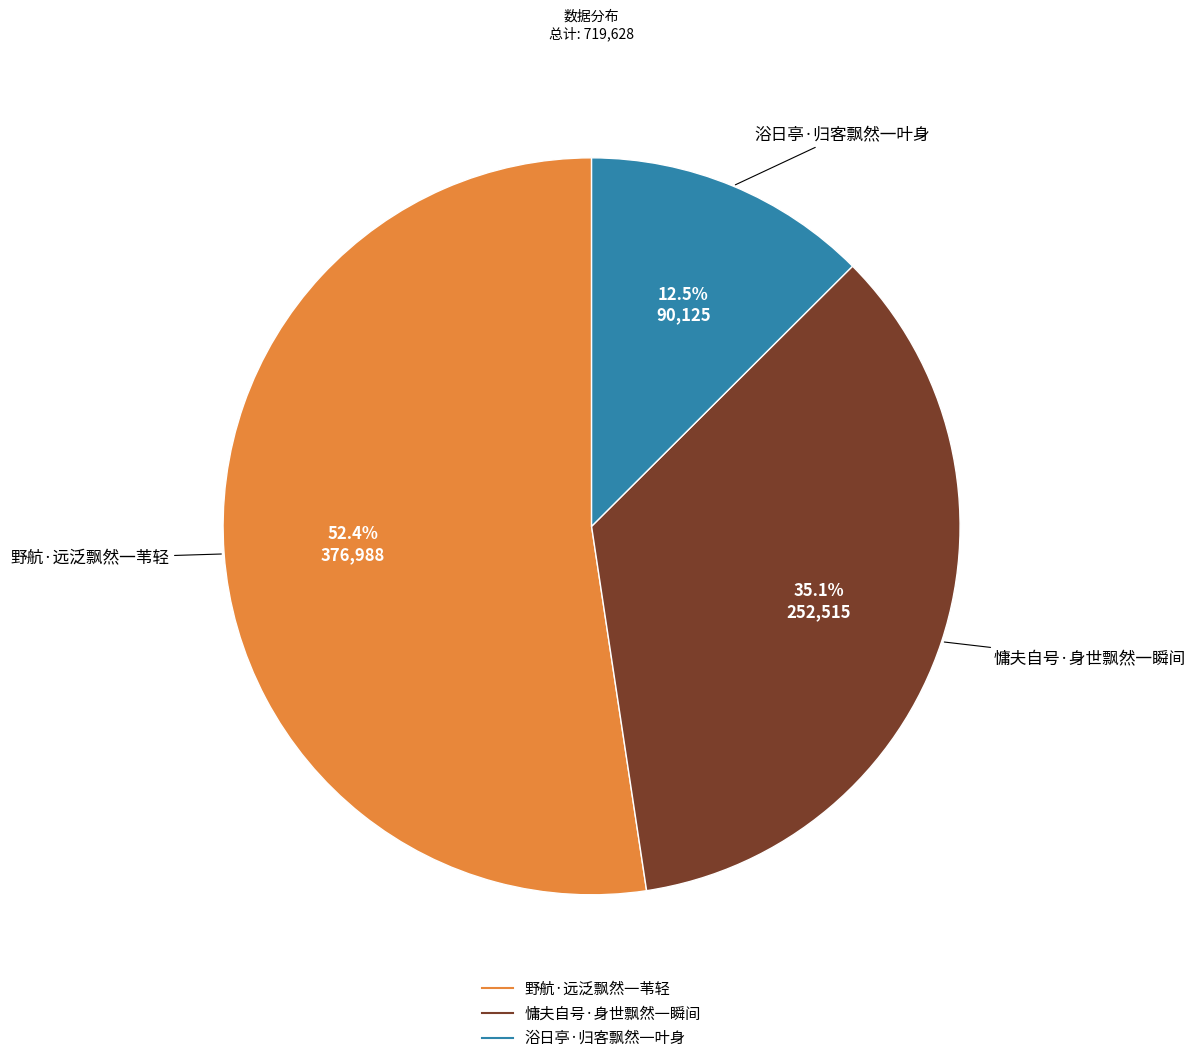

Which category has the smallest portion of the pie?

浴日亭·归客飘然一叶身